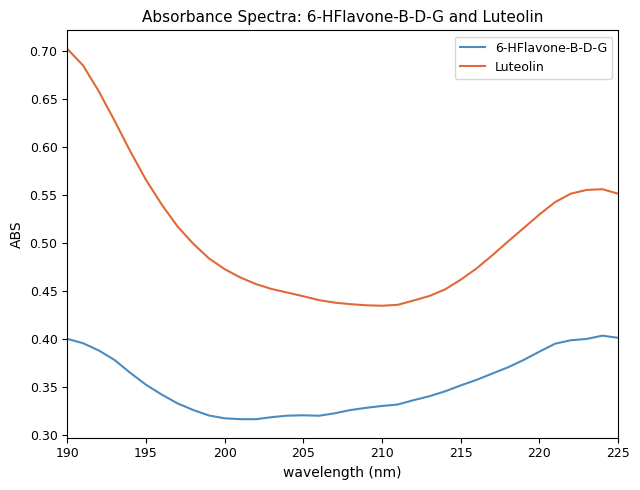

True or false: Luteolin and 6-HFlavone-B-D-G cross at least once.

False